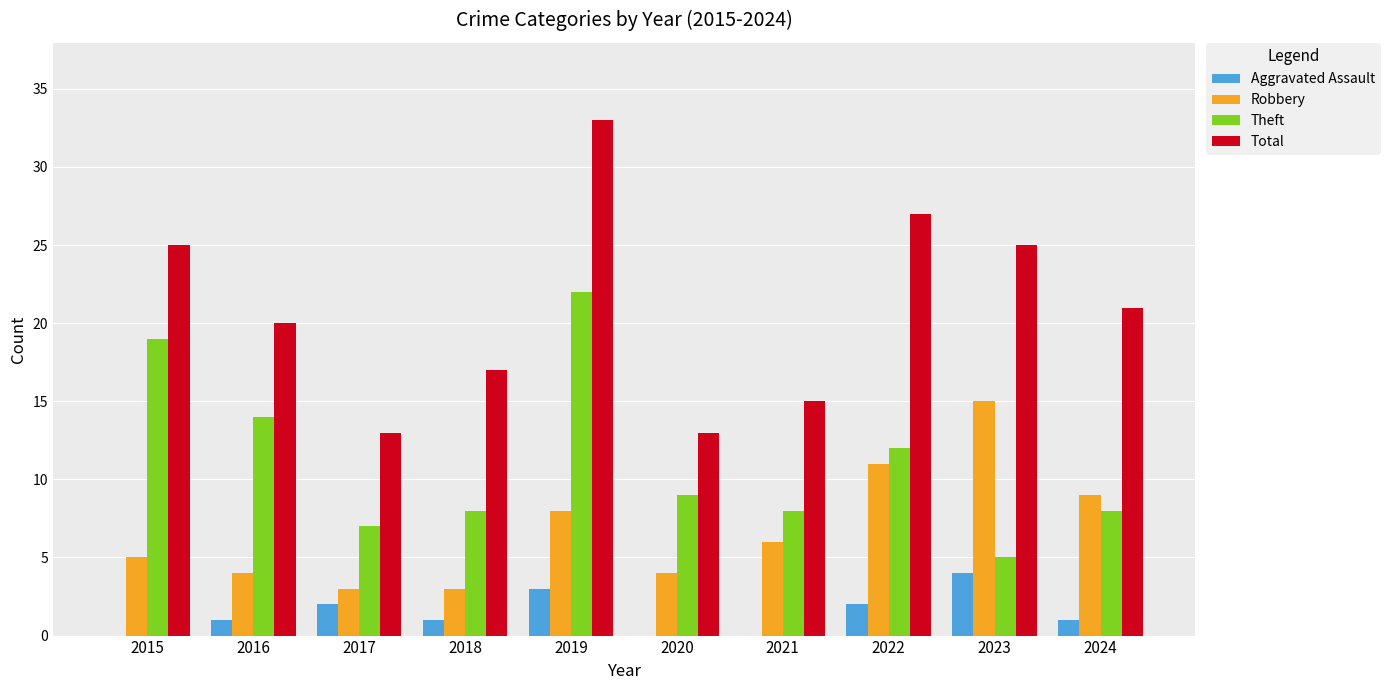

Are the bars horizontal?

No